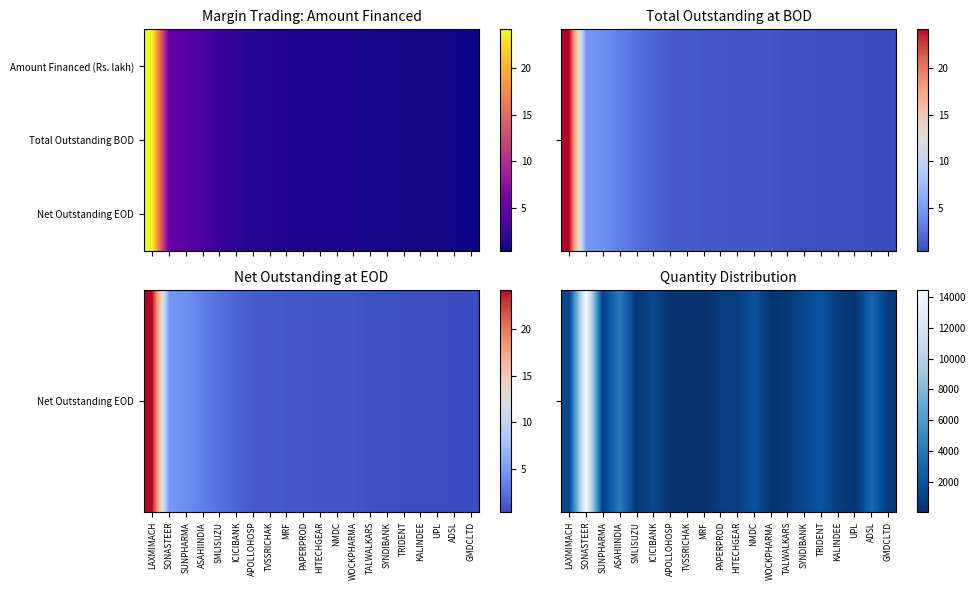

Reading left to right, what are all the values shown in this chart?

Net Outstanding EOD: 24.1	4.8	4.3	3.3	2.4	1.8	1.3	1.3	1.1	1.1	1.1	1.0	1.0	0.7	0.7	0.6	0.6	0.6	0.5	0.4
Total Outstanding BOD: 24.1	4.8	4.3	3.3	2.4	1.8	1.3	1.3	1.1	1.1	1.1	1.0	1.0	0.7	0.7	0.6	0.6	0.6	0.5	0.4
Net Outstanding EOD: 24.1	4.8	4.3	3.3	2.4	1.8	1.3	1.3	1.1	1.1	1.1	1.0	1.0	0.7	0.7	0.6	0.6	0.6	0.5	0.4